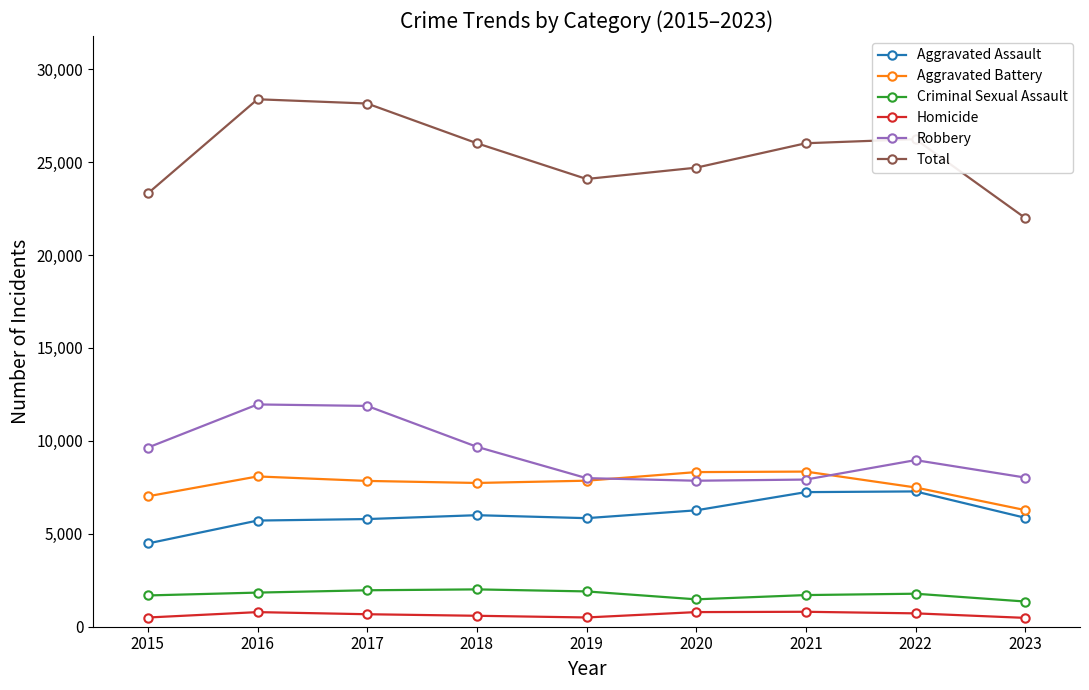

What are all the series names shown in the legend?

Aggravated Assault, Aggravated Battery, Criminal Sexual Assault, Homicide, Robbery, Total